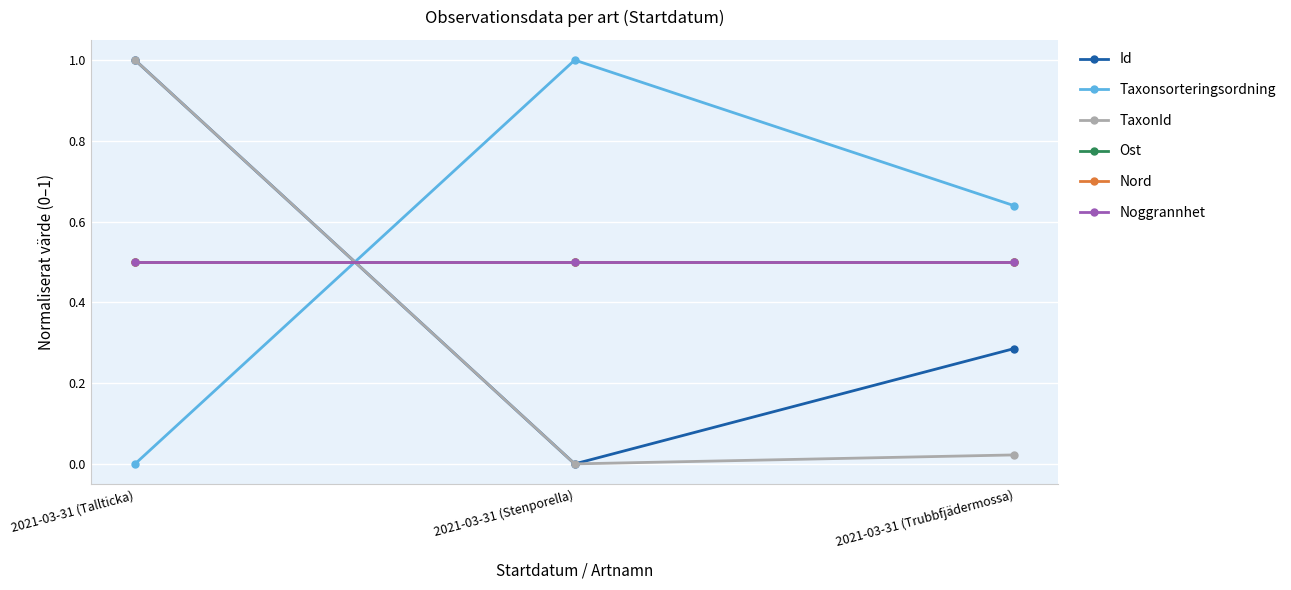

What is the average value of the Nord series?

0.5